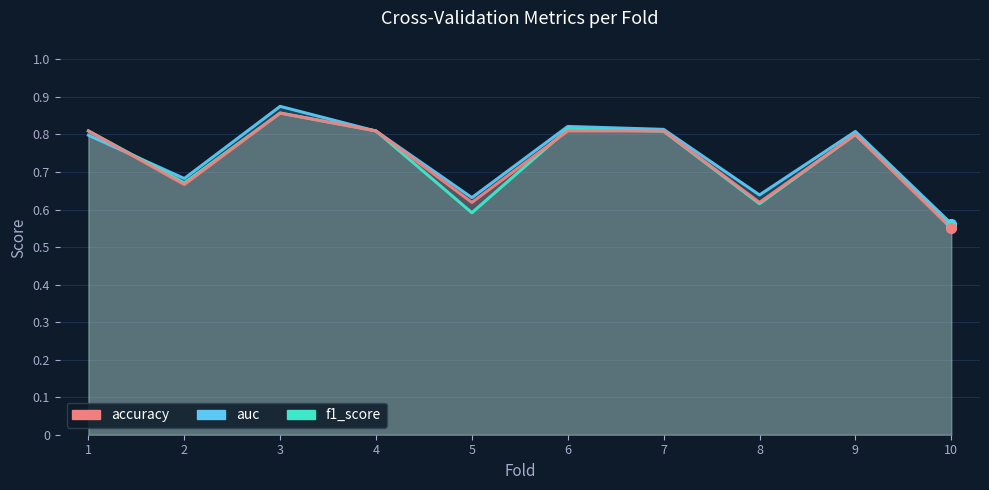

Is the value of auc at 6 greater than the value of accuracy at 7?

Yes